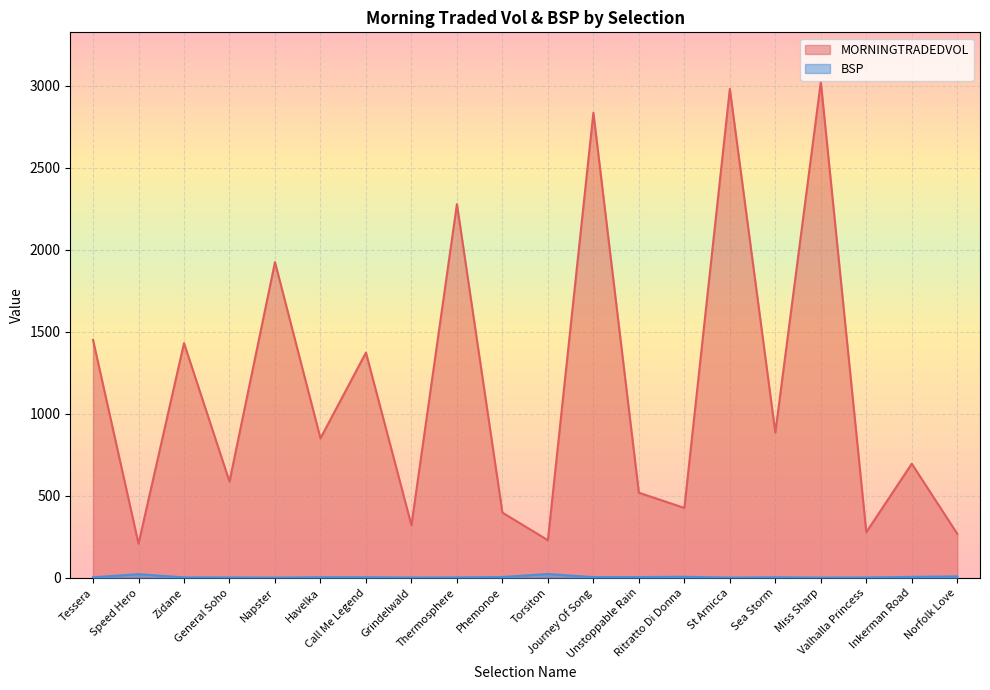

Reading left to right, list all the values displayed in this chart.

MORNINGTRADEDVOL: 1450.7	207.8	1431.2	586.8	1925.1	850.6	1373.2	320.6	2278.9	397.5	229.3	2836.0	519.0	426.0	2981.4	885.8	3024.1	278.0	695.8	268.6
BSP: 3.1	22.0	2.7	2.5	1.3	3.7	3.6	1.9	2.5	4.8	23.0	4.3	4.5	6.2	1.6	3.3	1.5	2.3	5.5	8.7